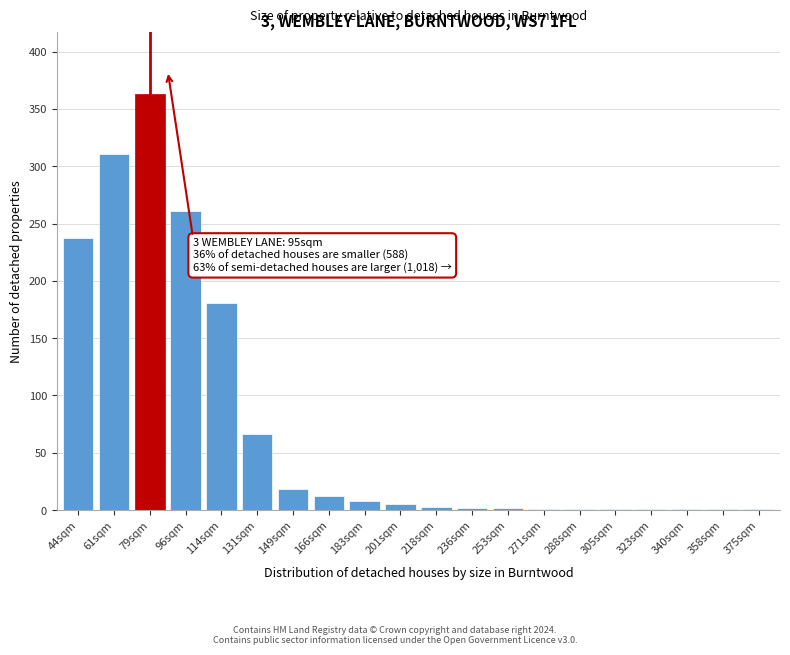

What is the maximum value shown in the chart?

363